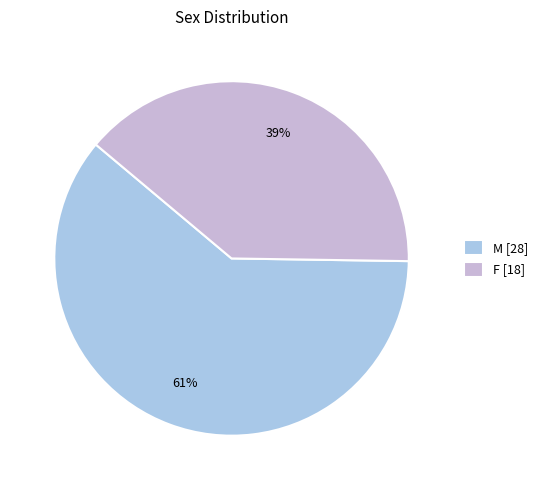

How many slices are in this pie chart?

2